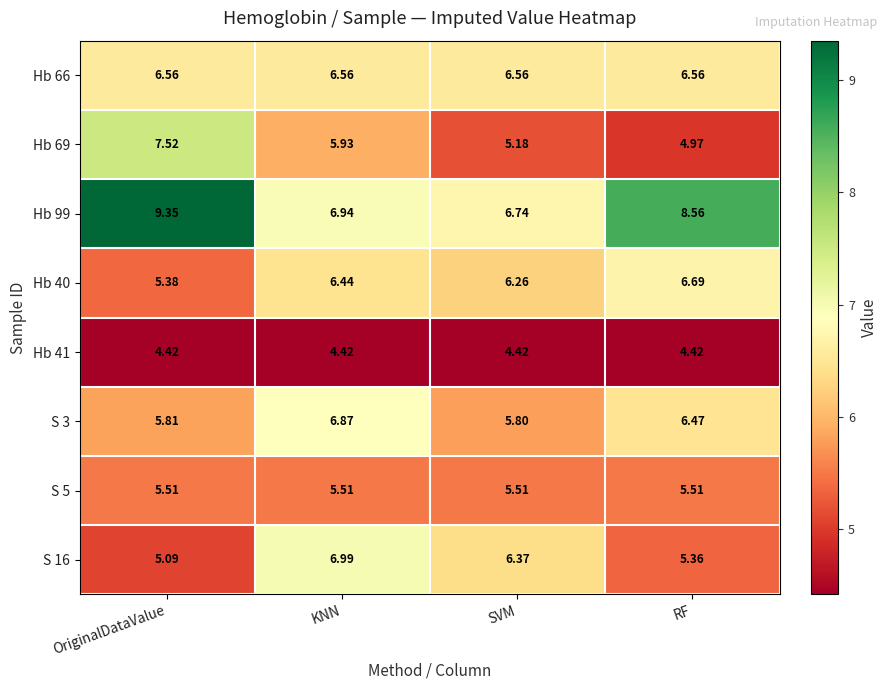

At which category does the chart reach its peak across all series?

OriginalDataValue